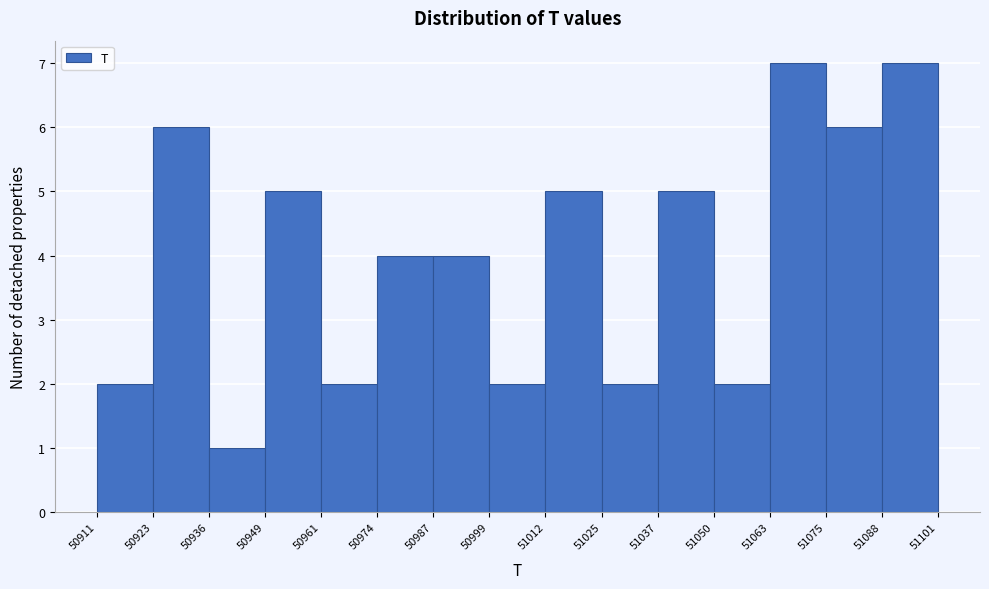

Reading left to right, list every bar in this chart as the range it spans on the x-axis followed by its height. The values are not printed on the chart, so give them approximately, as read against the axis.

50911 to 50923: 2
50923 to 50936: 6
50936 to 50949: 1
50949 to 50961: 5
50961 to 50974: 2
50974 to 50987: 4
50987 to 50999: 4
50999 to 51012: 2
51012 to 51025: 5
51025 to 51037: 2
51037 to 51050: 5
51050 to 51063: 2
51063 to 51075: 7
51075 to 51088: 6
51088 to 51101: 7